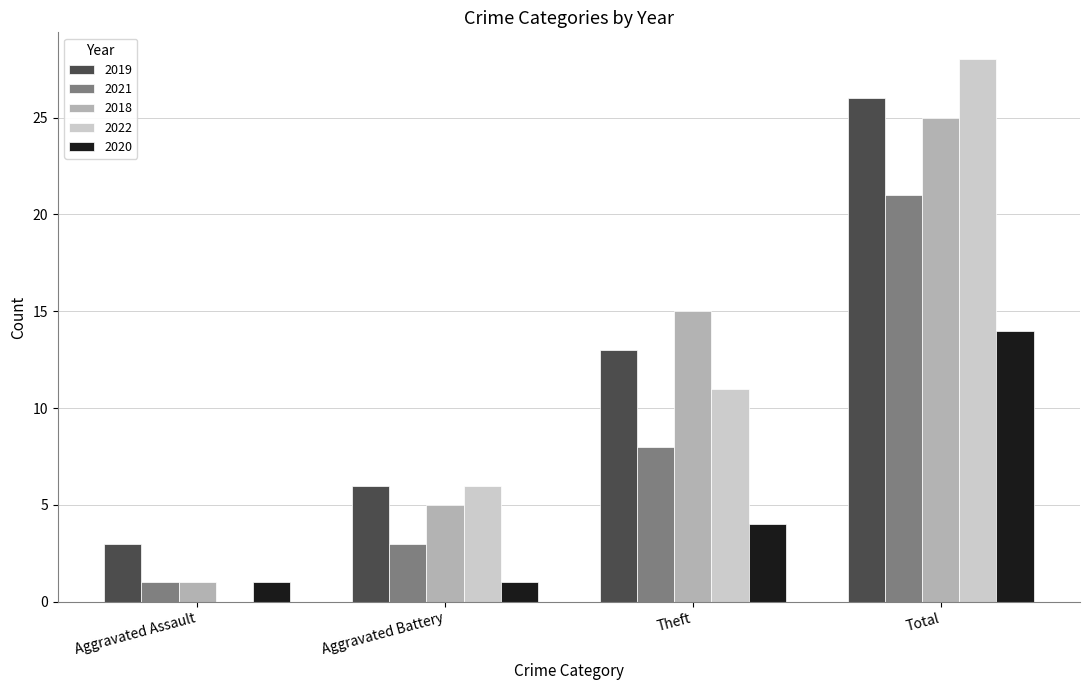

How many groups of bars are there?

4